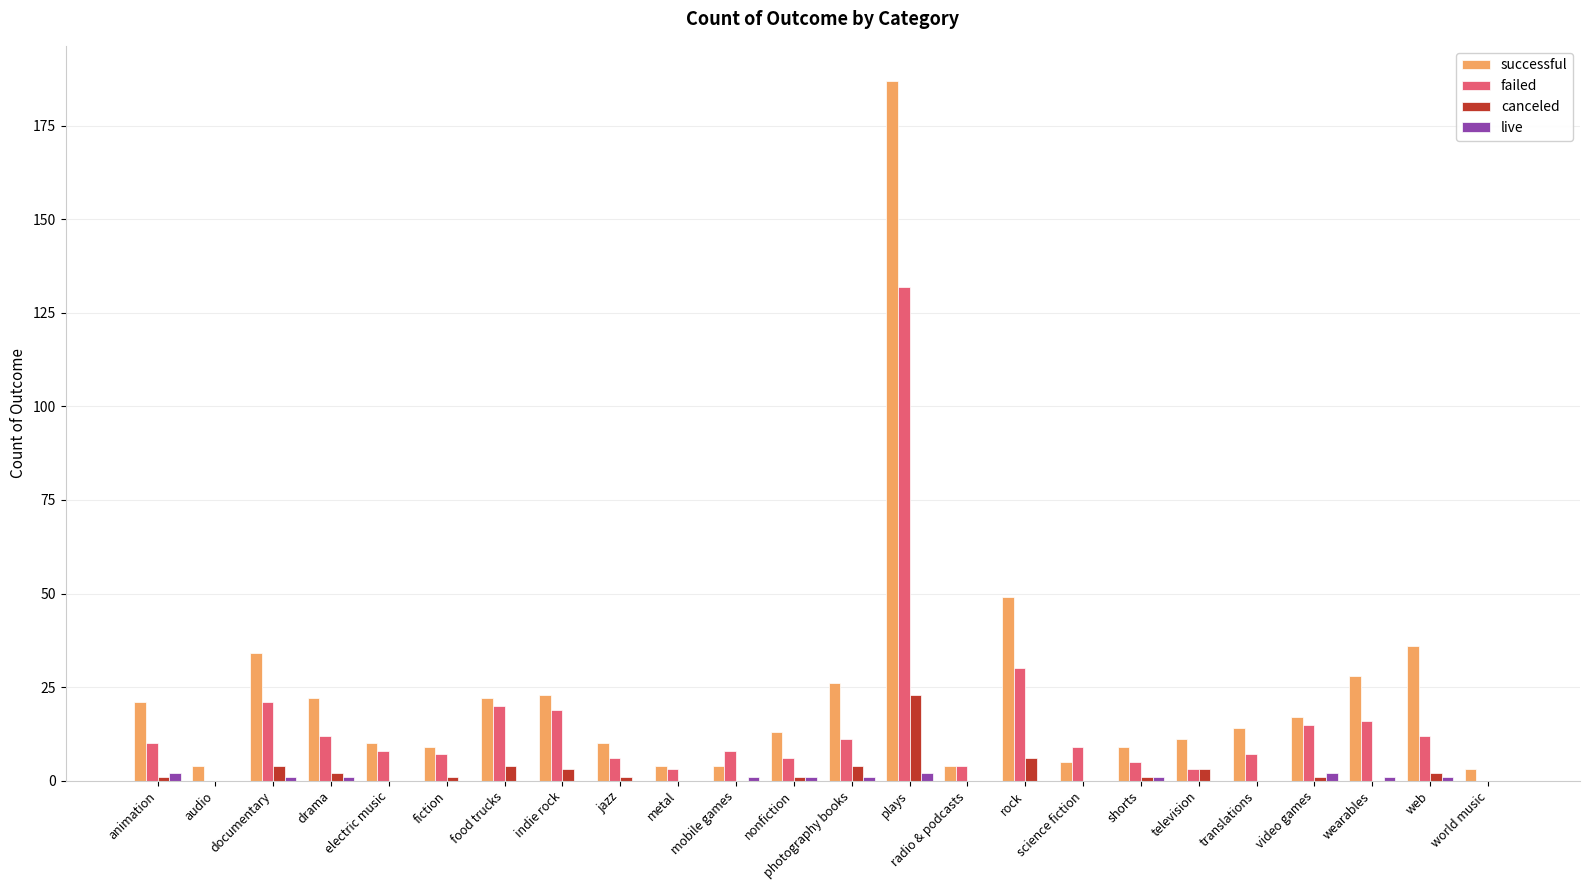

What is the average value of the canceled series?

2